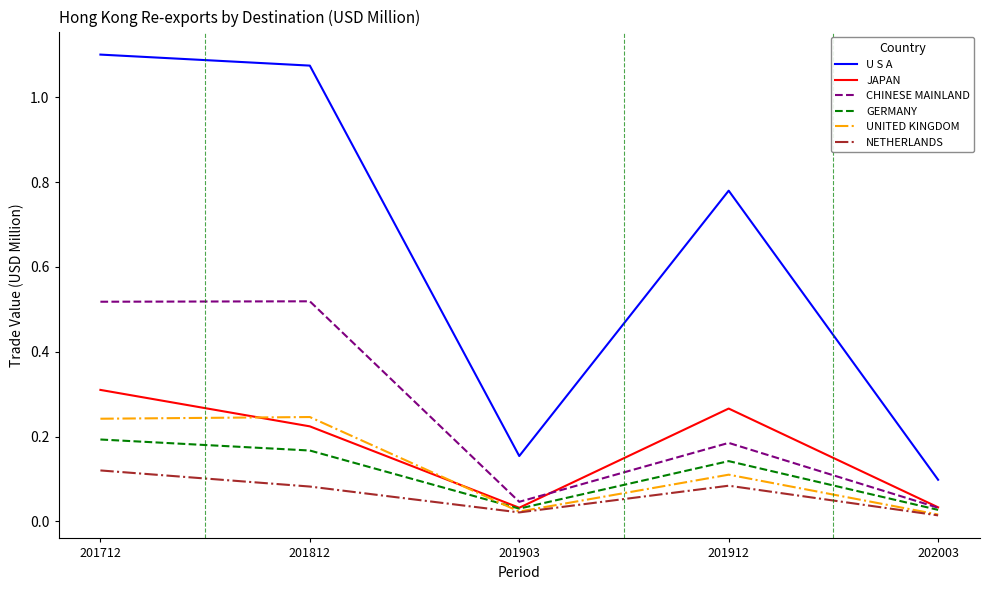

In JAPAN, how many points are lower than both neighbors (excluding endpoints)?

1